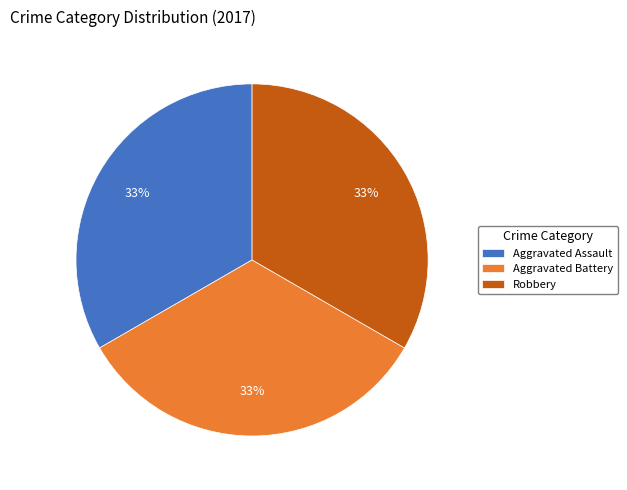

How many slices are in this pie chart?

3